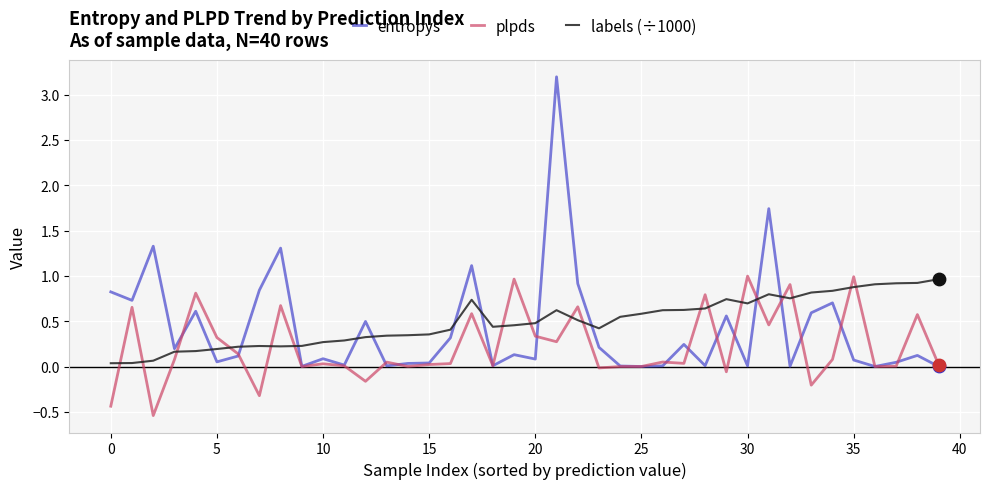

How many intersections are there between plpds and labels (÷1000)?

18